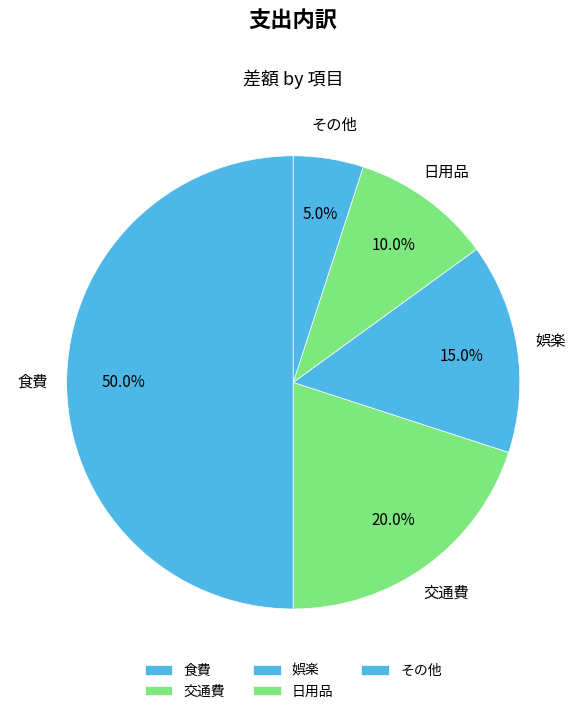

Which slice is the smallest?

その他